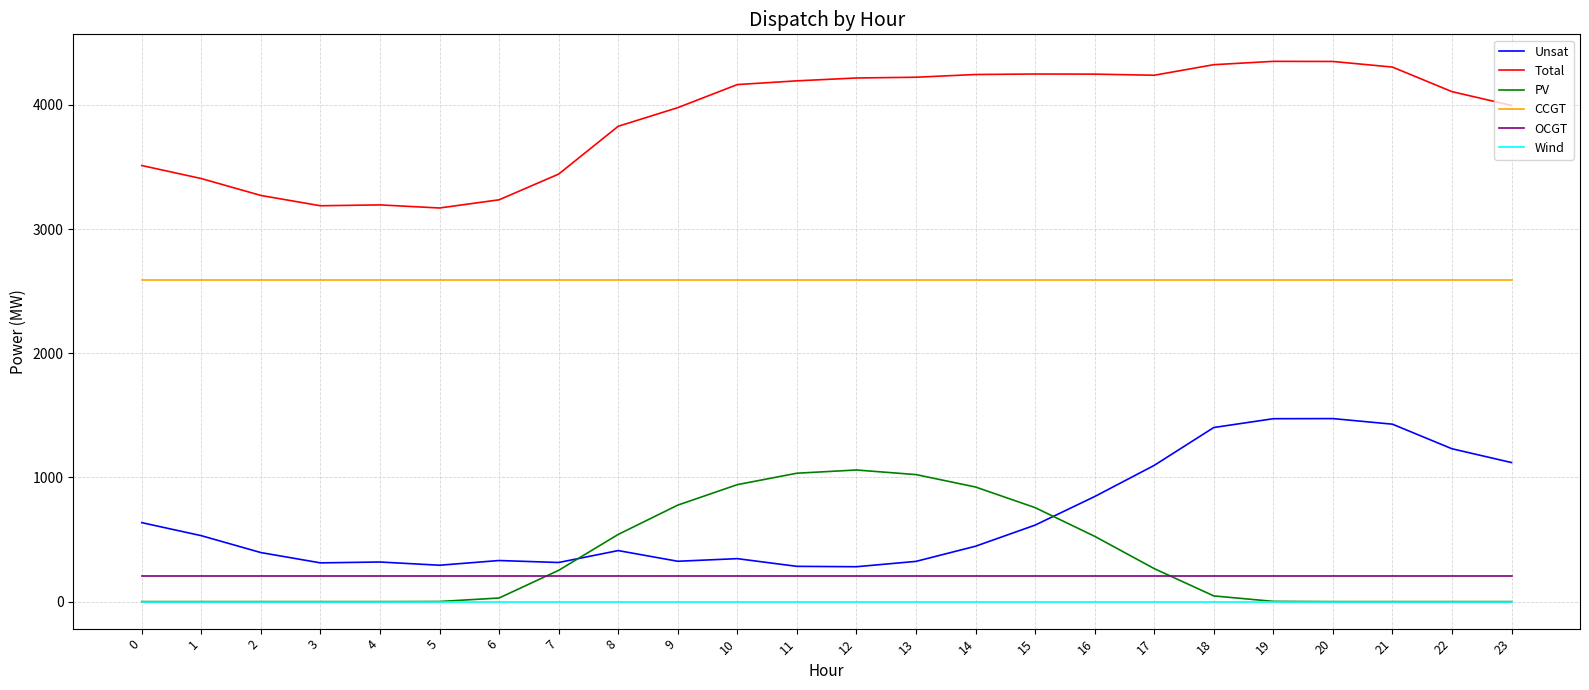

Is the value of Total at 11 greater than the value of Unsat at 2?

Yes